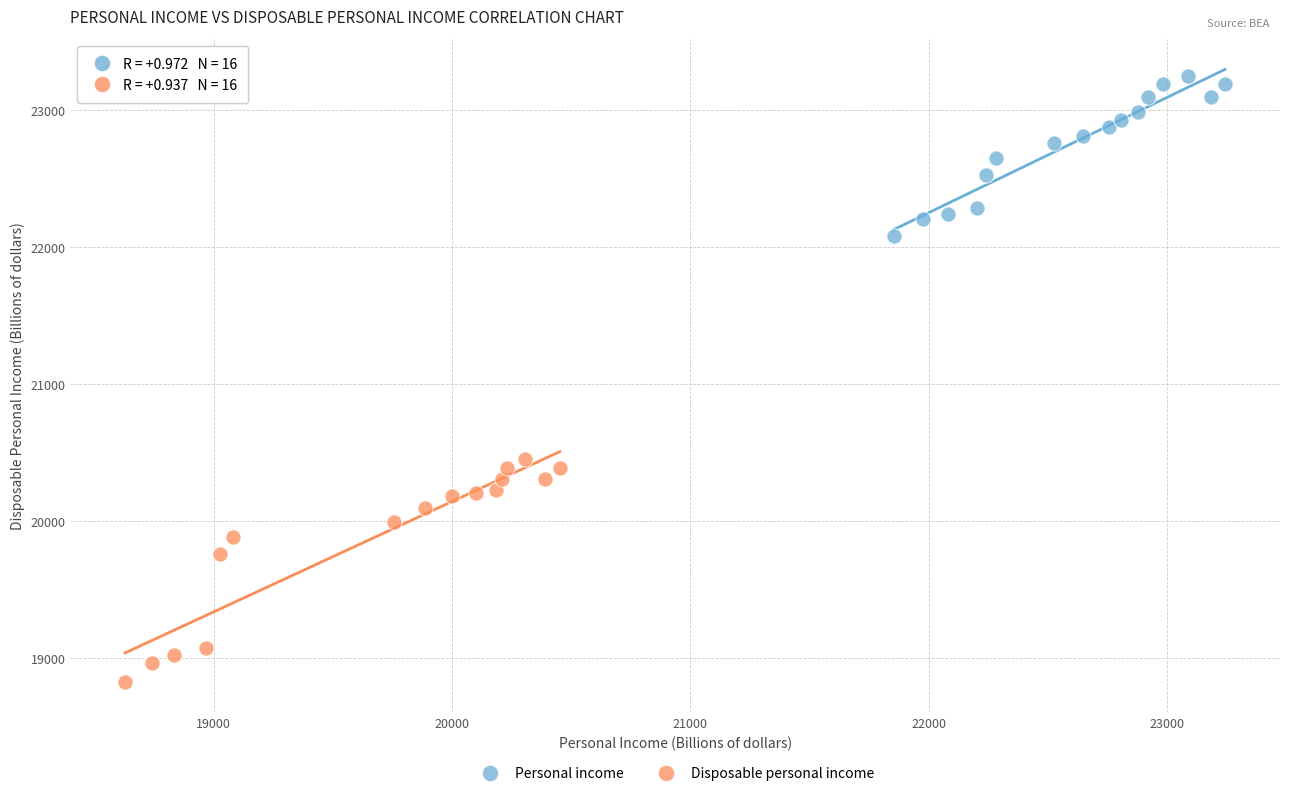

Which series contains the lowest Y value?

Disposable personal income